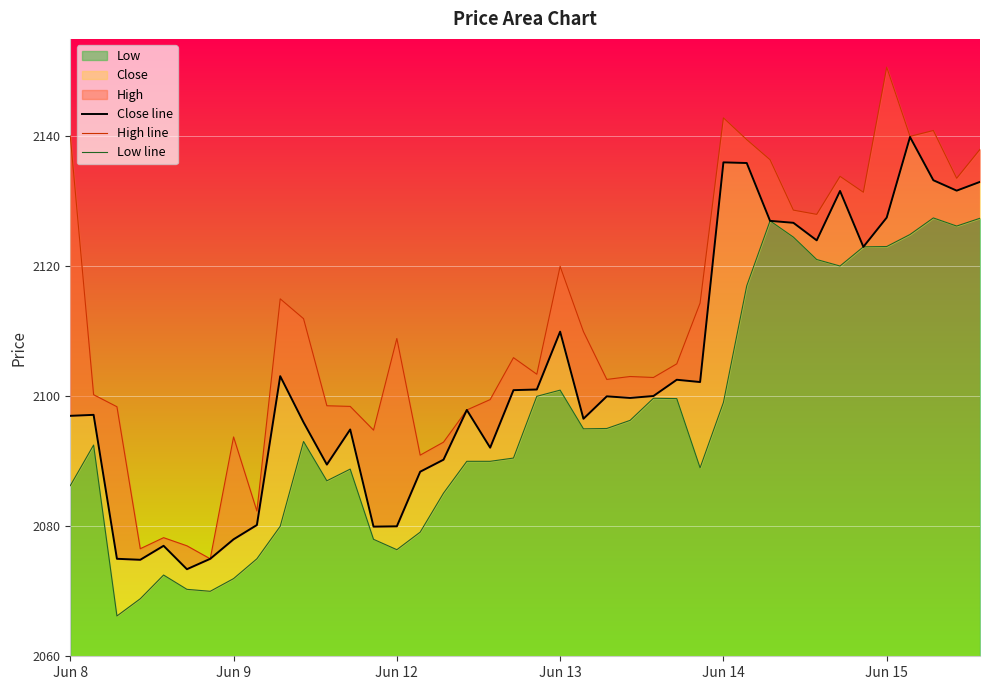

How many interior local valleys does the High line series have?

12